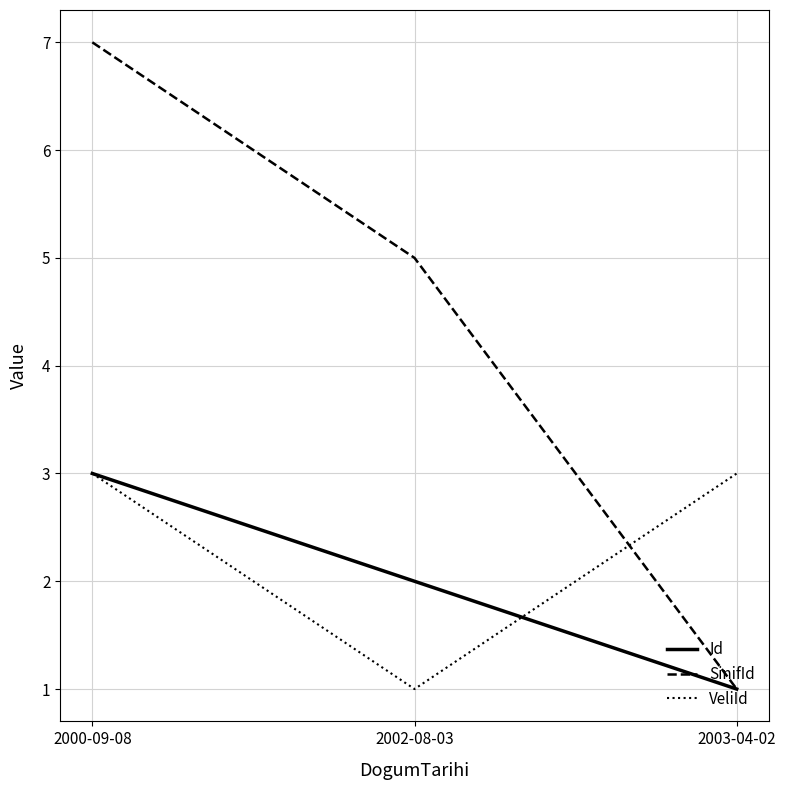

What is the average value of the SinifId series?

4